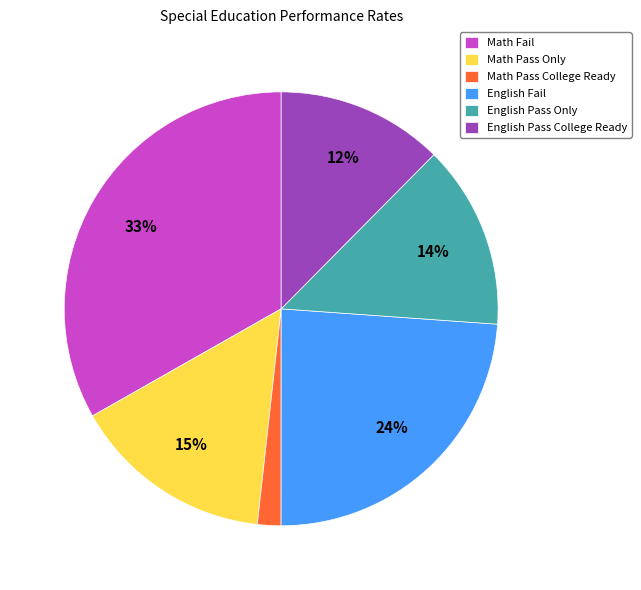

To the nearest percent, what is the average slice percentage?

17%